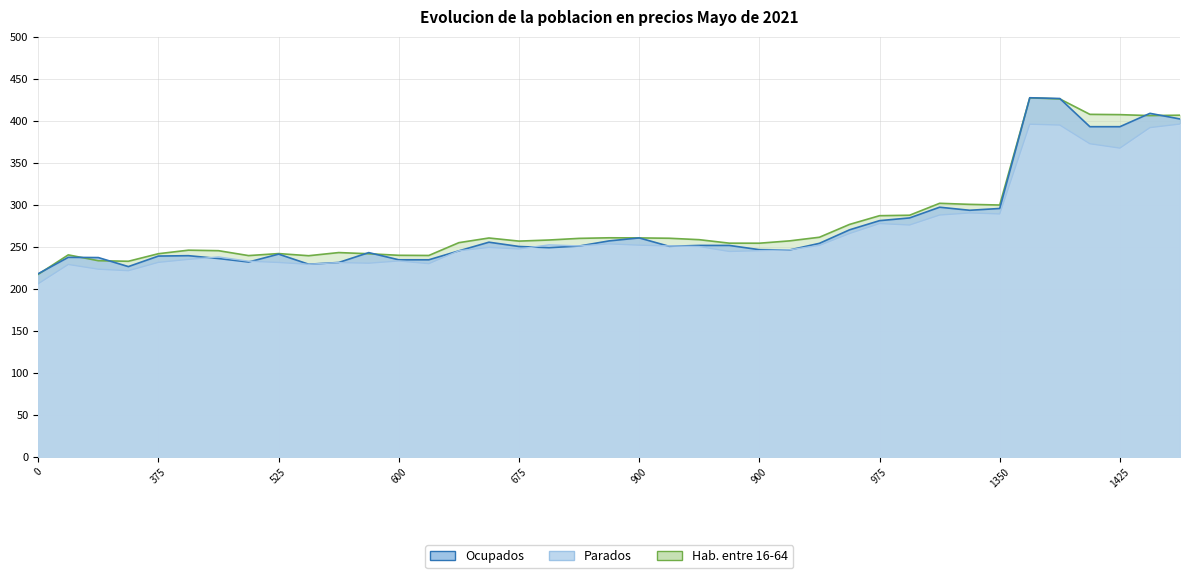

Count the number of data series in this chart.

3